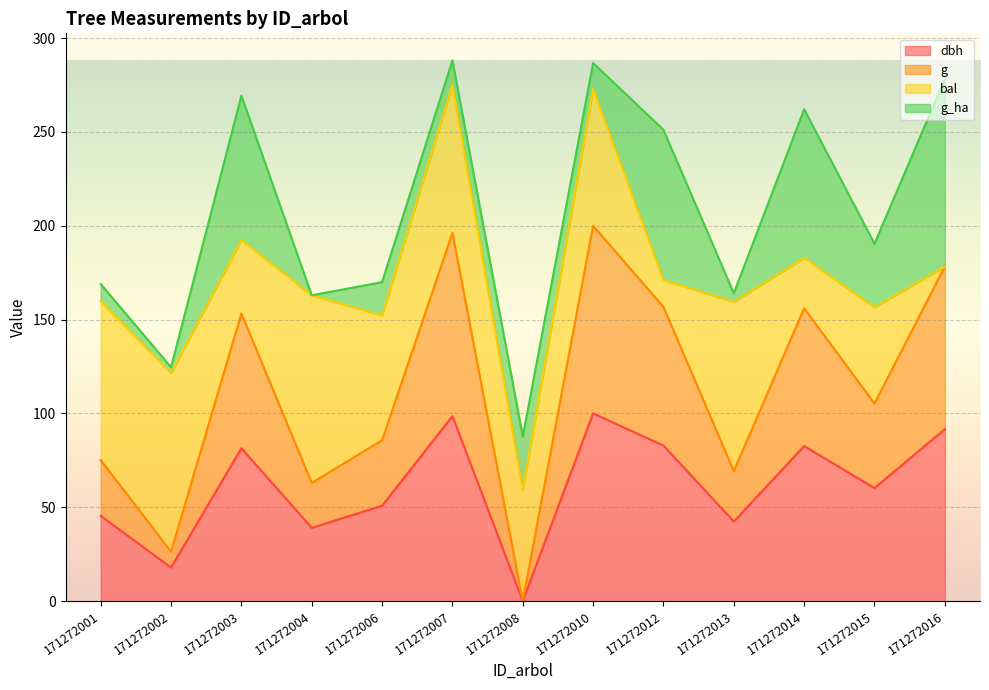

What is the difference between the second highest and minimum values in the dbh series?

98.5